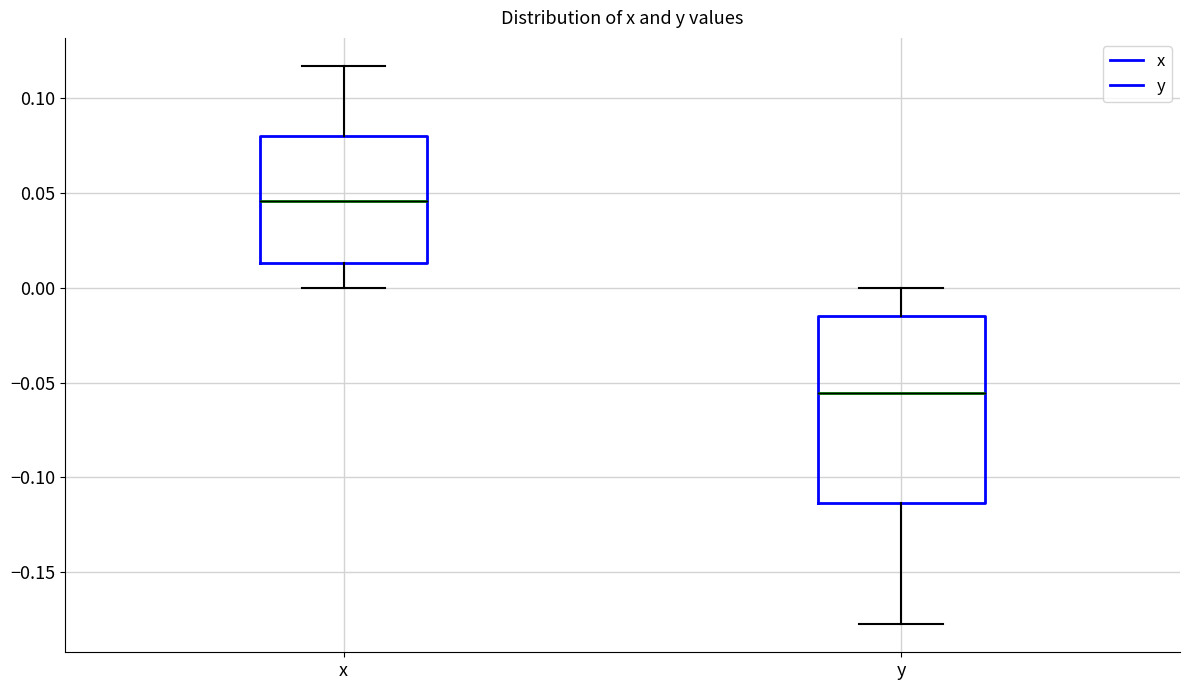

Which box has the highest median line?

x